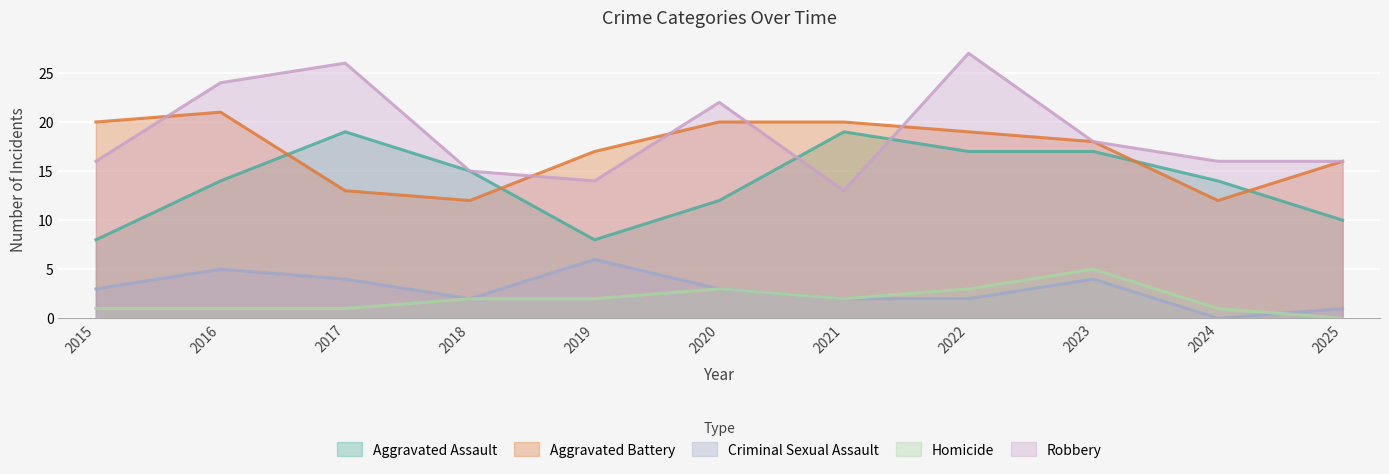

Where is the first local minimum for Robbery?

2019